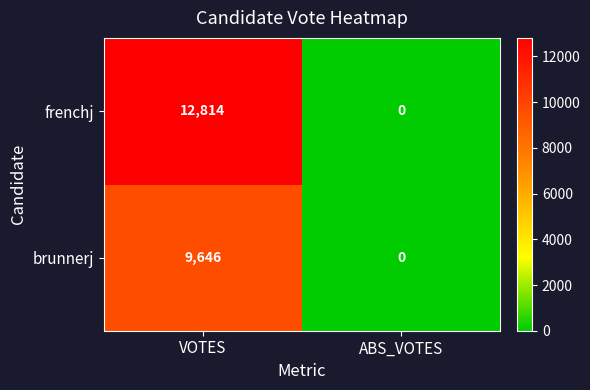

List the series in order of their peak value, lowest first.

brunnerj, frenchj